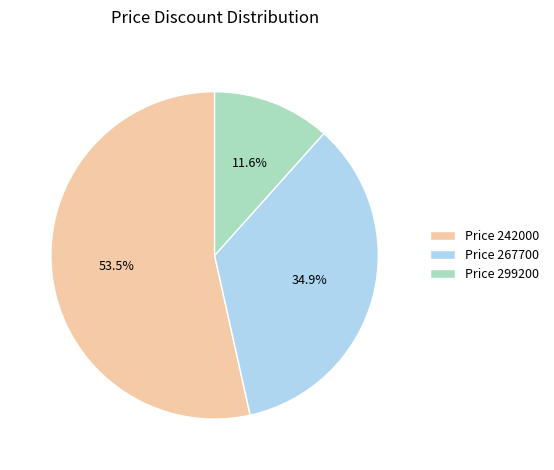

Rank the categories by value from lowest to highest.

Price 299200, Price 267700, Price 242000